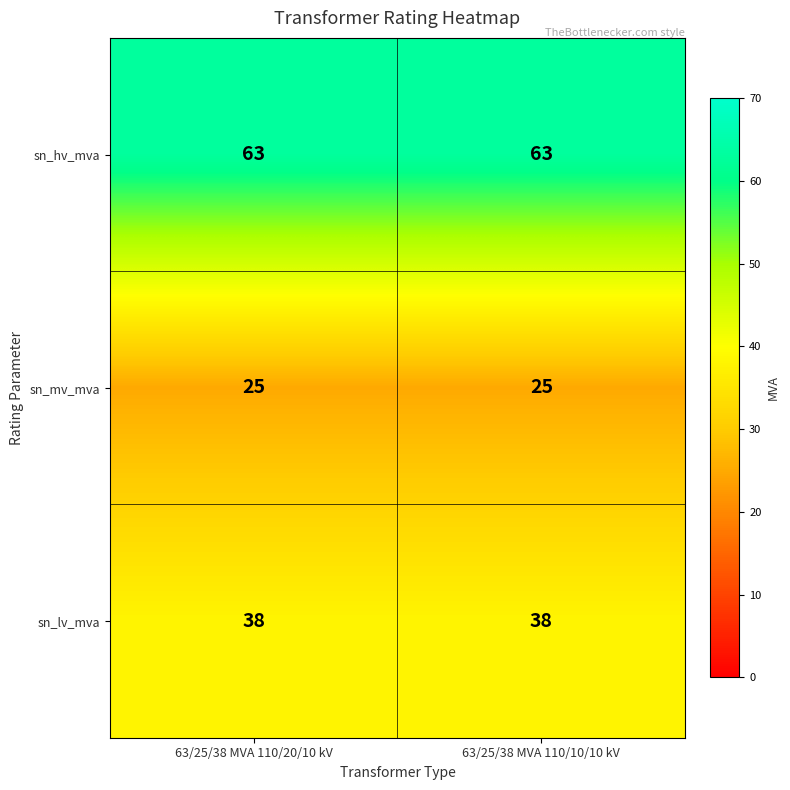

What is the difference between the highest and lowest values at 63/25/38 MVA 110/10/10 kV?

38